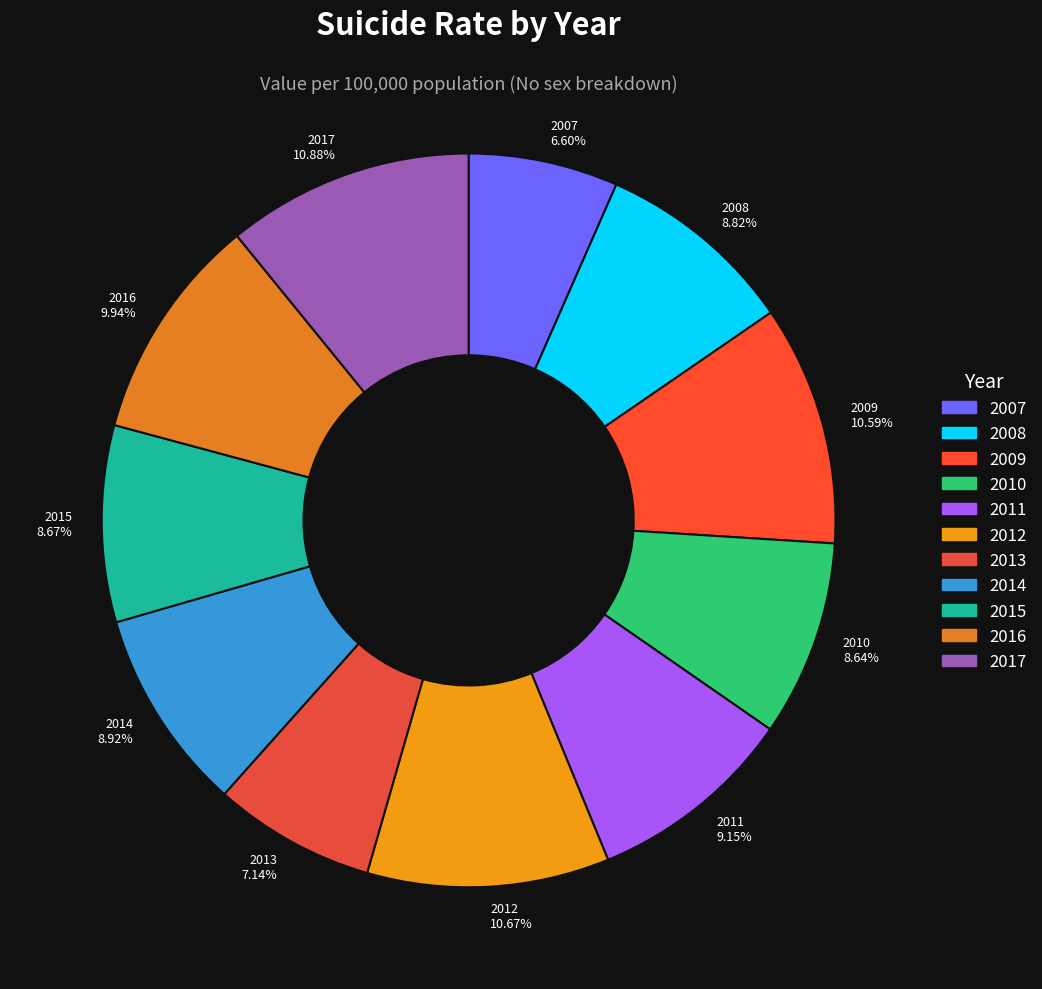

To the nearest percent, what percentage of the pie is 2016?

10%